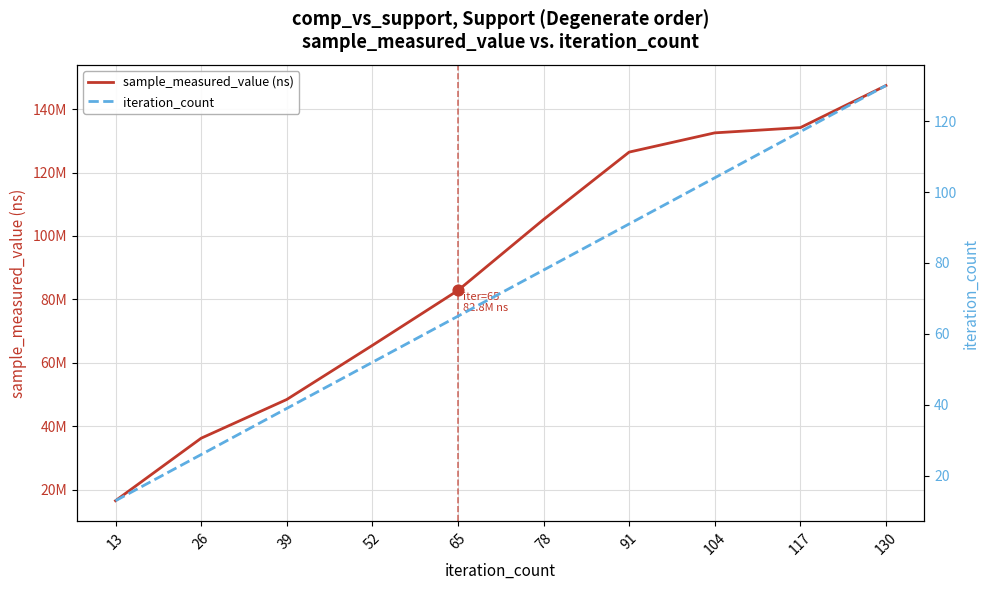

Is the value of sample_measured_value (ns) at 117 greater than the value of iteration_count at 13?

Yes